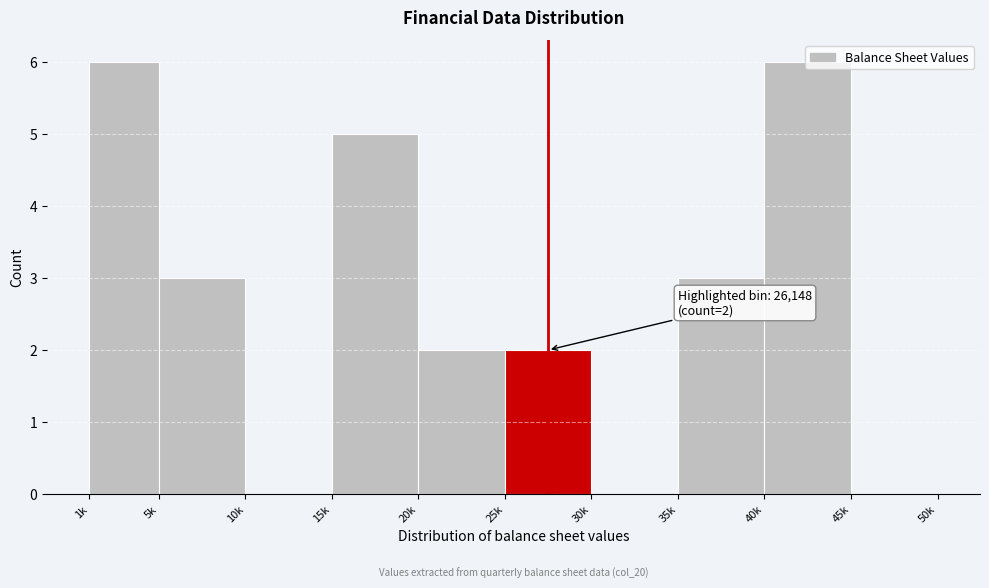

Is it true that the value at 5k is 5?

False